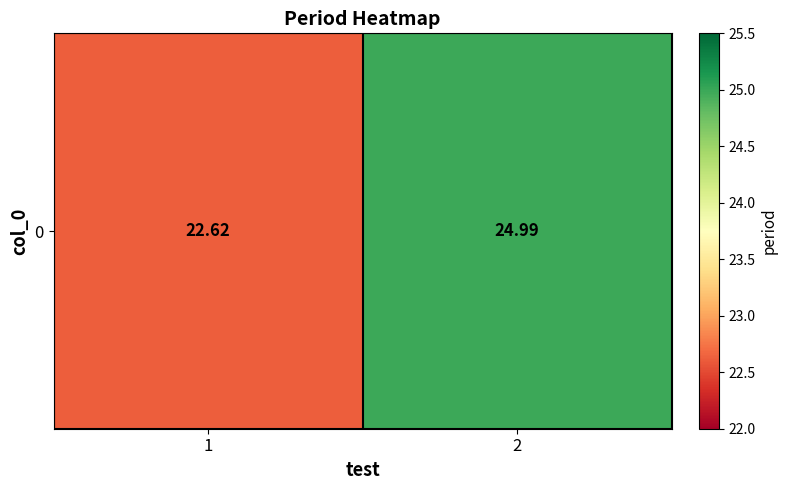

Rank the categories by value from lowest to highest.

1, 2